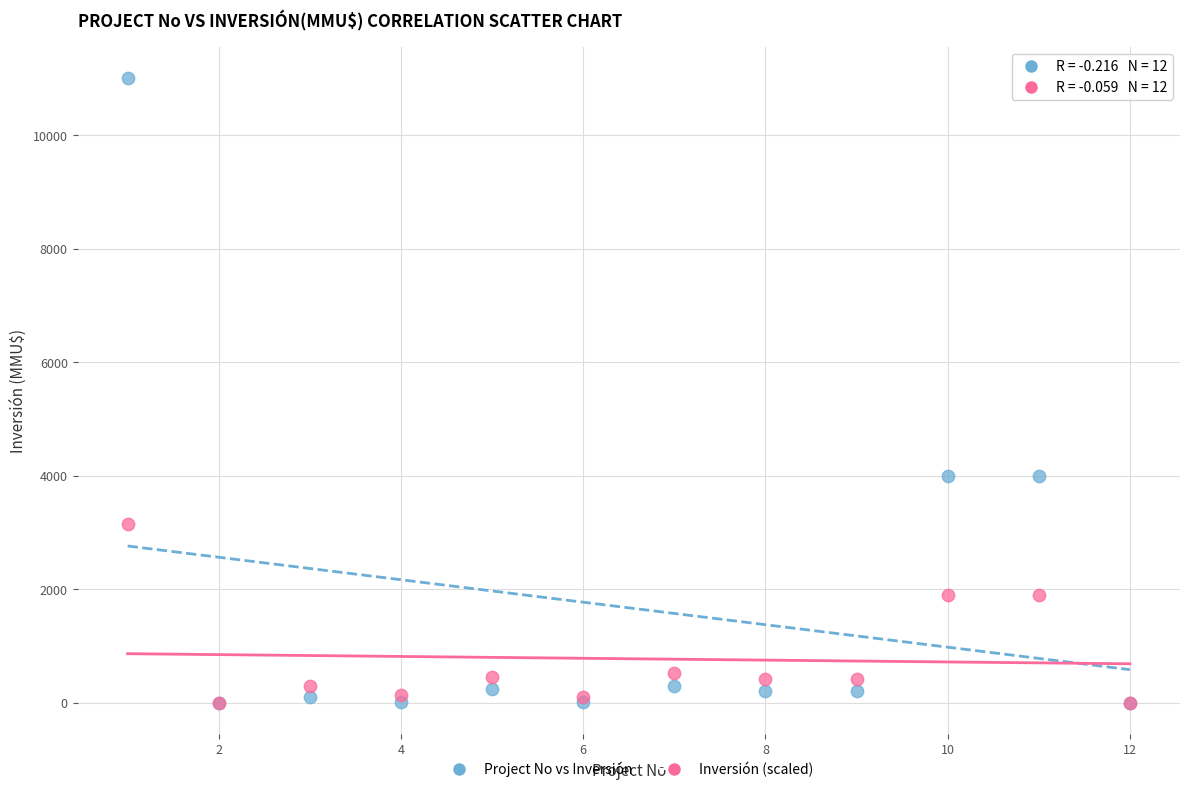

Which series contains the highest Y value?

Project No vs Inversión